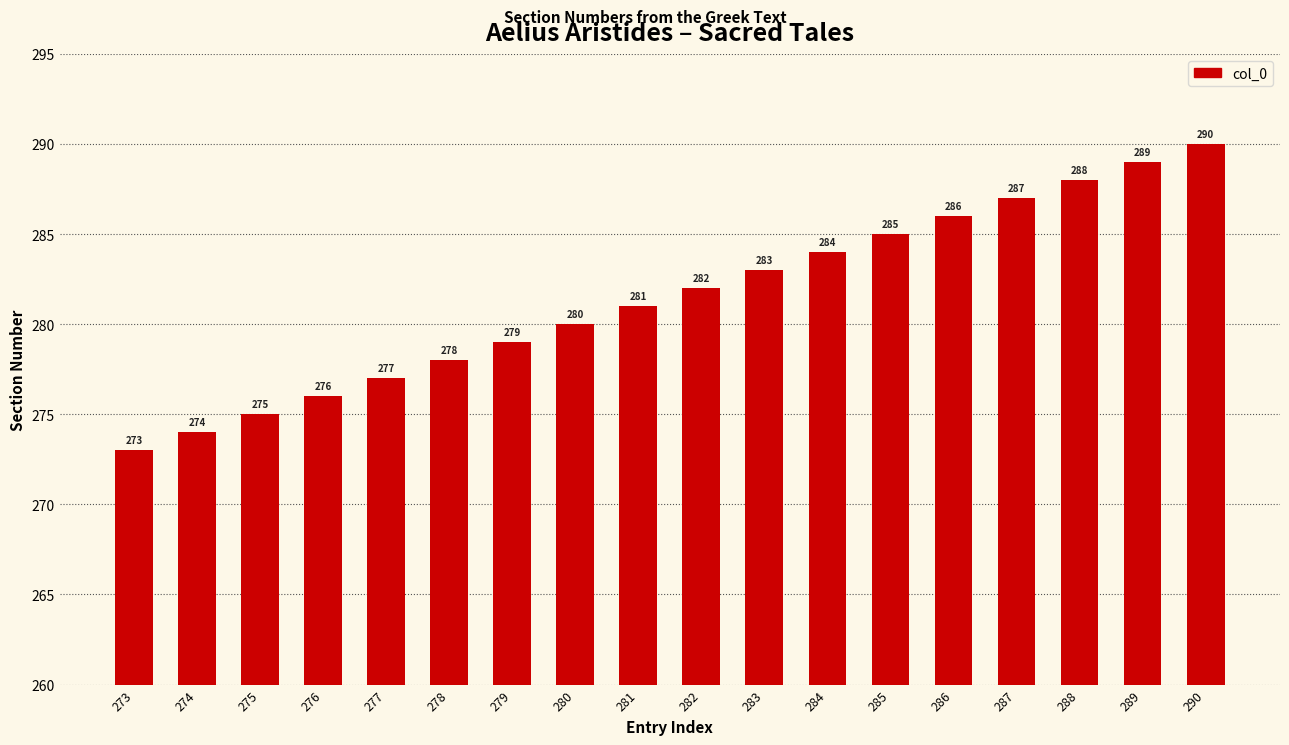

How many data points are less than 282?

9